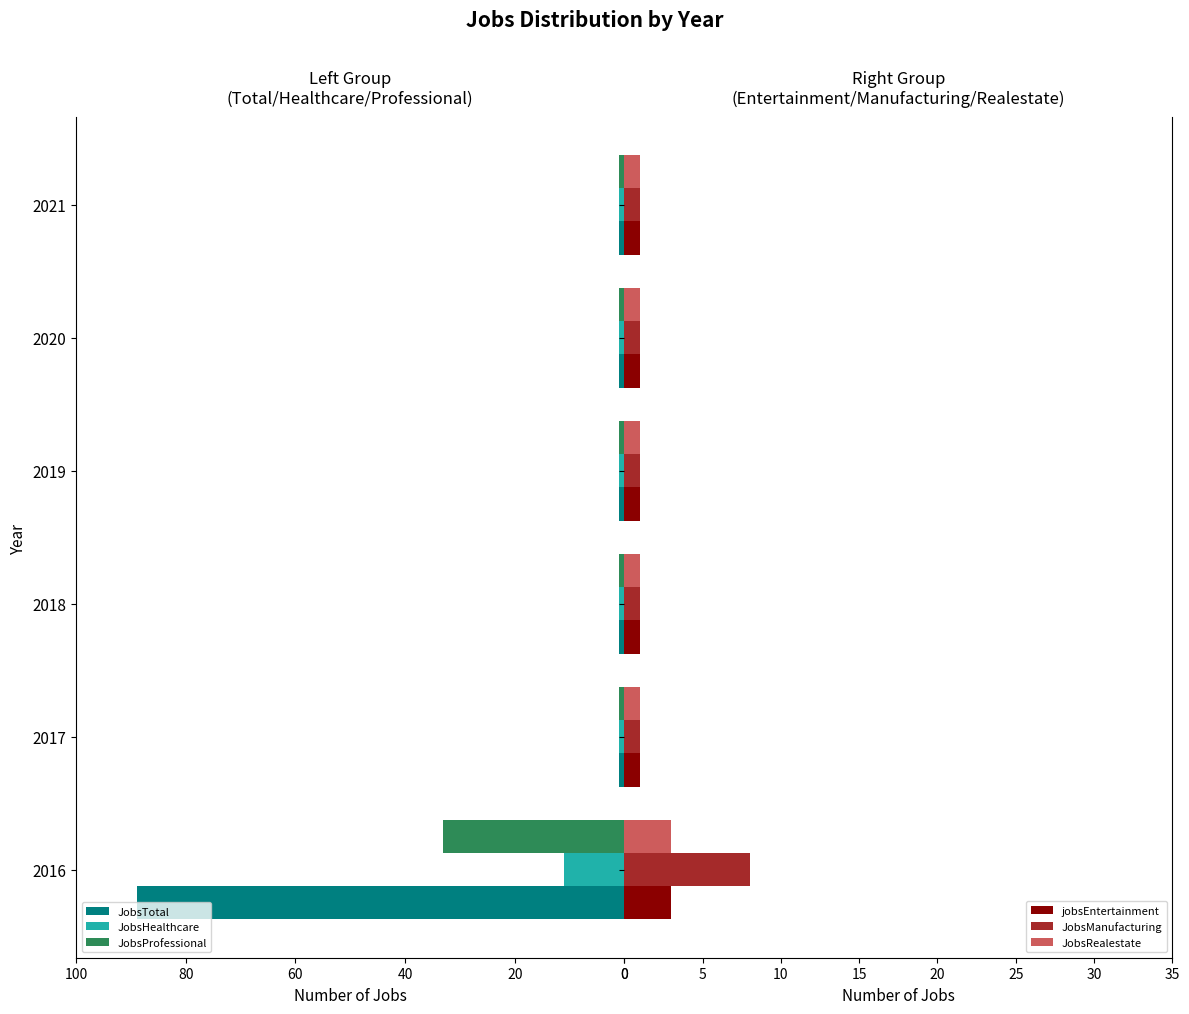

How many values in the JobsHealthcare series exceed 1?

1